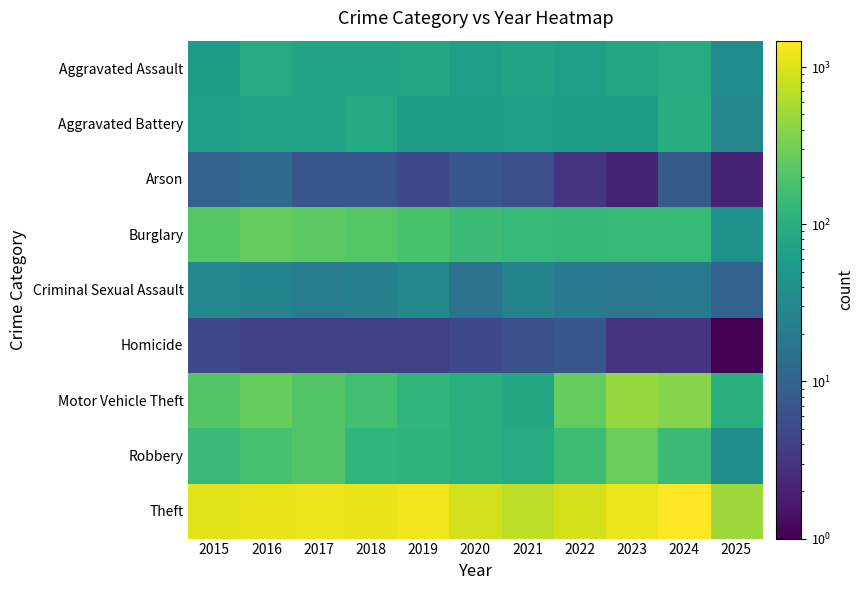

Reading left to right, list all the values displayed in this chart.

Aggravated Assault: 2015=56	2016=88	2017=72	2018=72	2019=80	2020=62	2021=66	2022=61	2023=79	2024=88	2025=35
Aggravated Battery: 2015=60	2016=66	2017=71	2018=86	2019=53	2020=57	2021=60	2022=56	2023=55	2024=95	2025=28
Arson: 2015=10	2016=12	2017=7	2018=7	2019=5	2020=7	2021=6	2022=3	2023=2	2024=8	2025=2
Burglary: 2015=216	2016=266	2017=237	2018=218	2019=182	2020=146	2021=134	2022=130	2023=133	2024=133	2025=43
Criminal Sexual Assault: 2015=29	2016=26	2017=22	2018=24	2019=31	2020=16	2021=26	2022=21	2023=18	2024=20	2025=10
Homicide: 2015=5	2016=4	2017=4	2018=4	2019=4	2020=5	2021=6	2022=7	2023=3	2024=3	2025=1
Motor Vehicle Theft: 2015=212	2016=259	2017=208	2018=163	2019=123	2020=99	2021=82	2022=259	2023=470	2024=387	2025=104
Robbery: 2015=139	2016=178	2017=202	2018=121	2019=116	2020=97	2021=88	2022=151	2023=284	2024=144	2025=36
Theft: 2015=1041	2016=1151	2017=1188	2018=1170	2019=1272	2020=884	2021=716	2022=920	2023=1198	2024=1473	2025=503